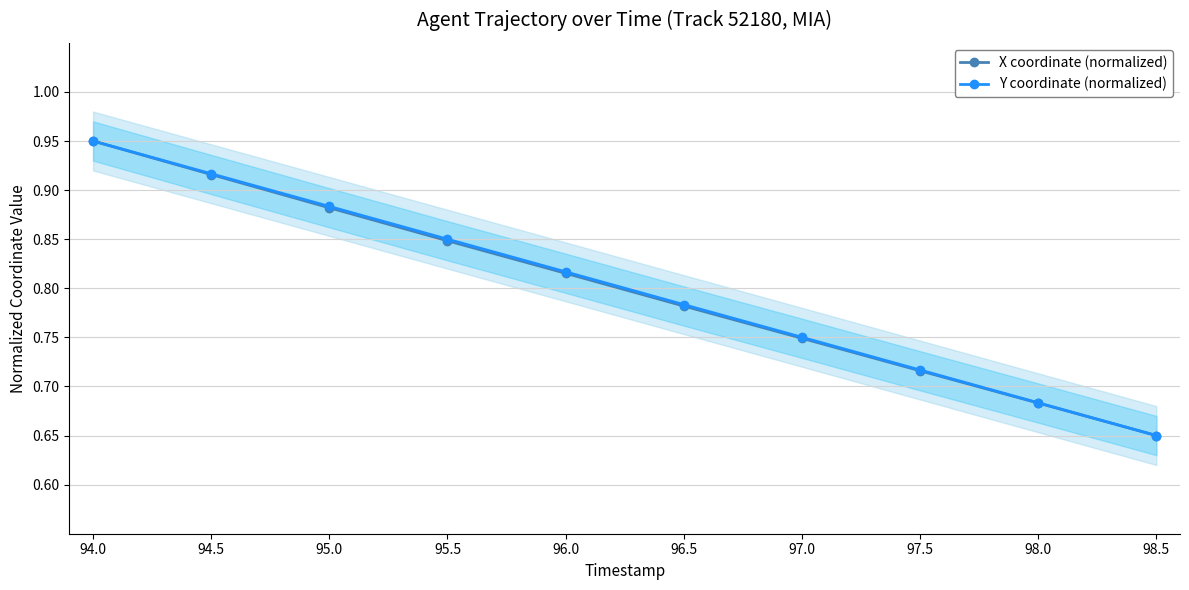

Is it true that Y coordinate (normalized) equals 0.9 at 94.5?

True